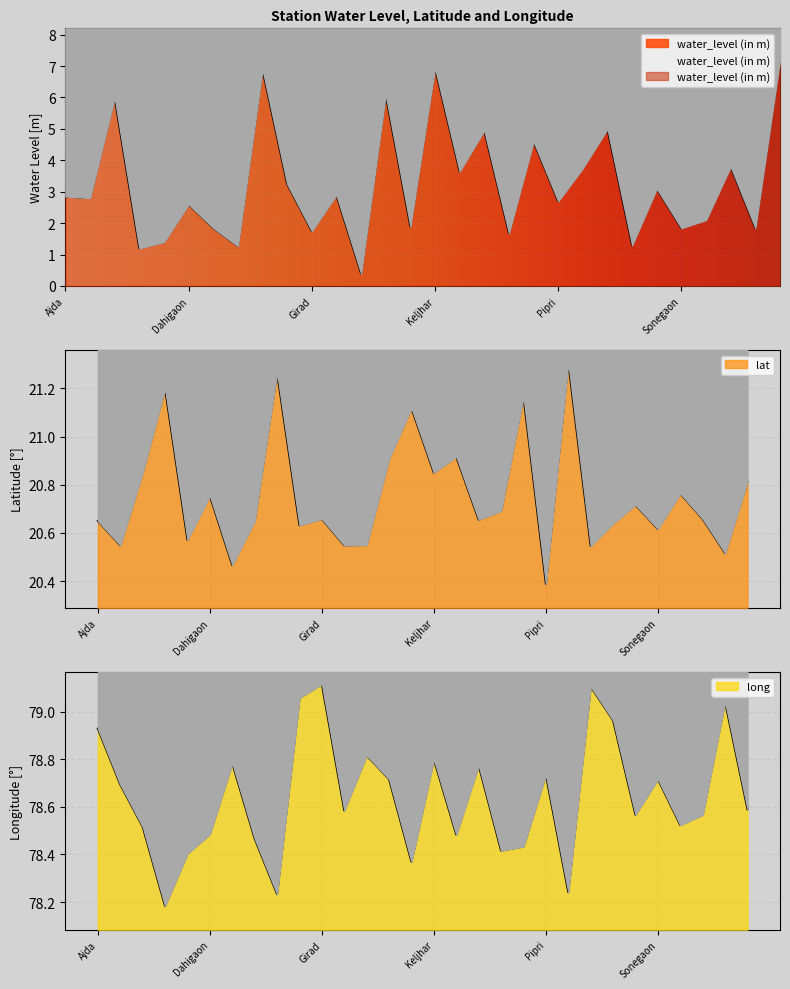

What is the total value across all series at Hinganghat?

99.8